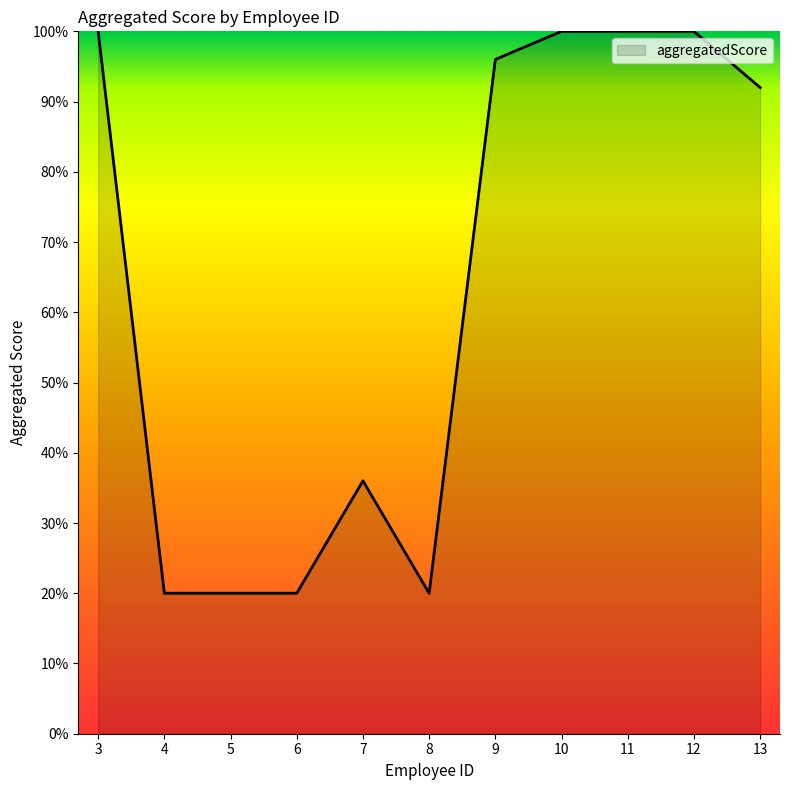

What is the smallest value displayed?

20